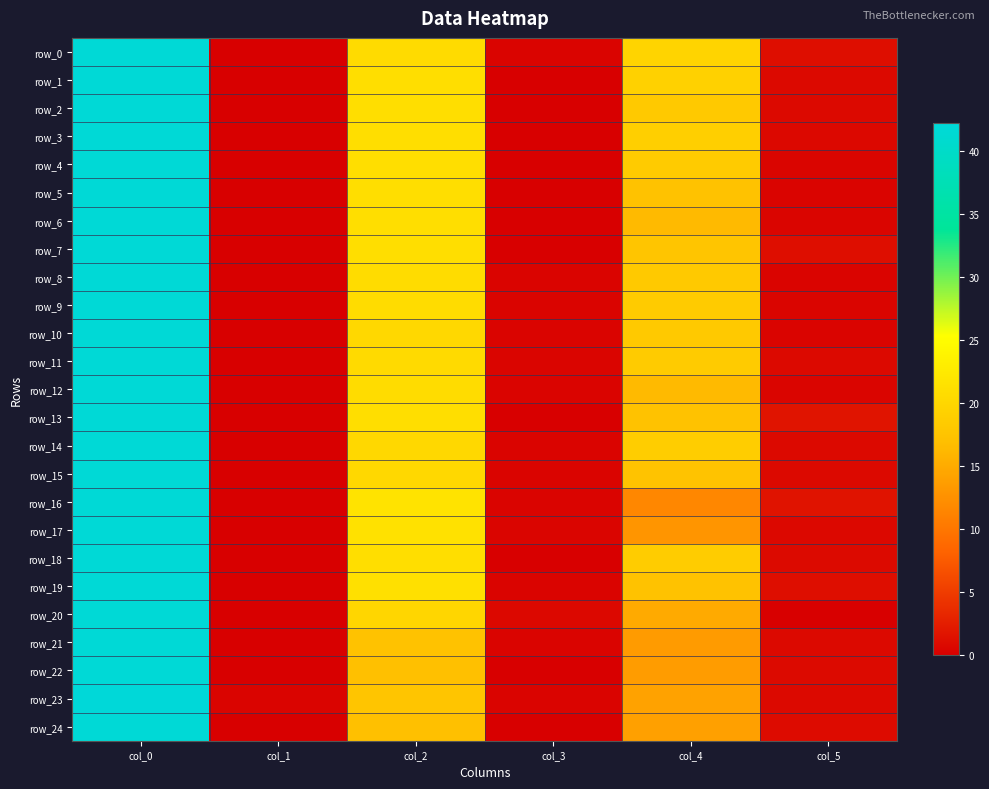

At which category does the chart reach its peak across all series?

col_0